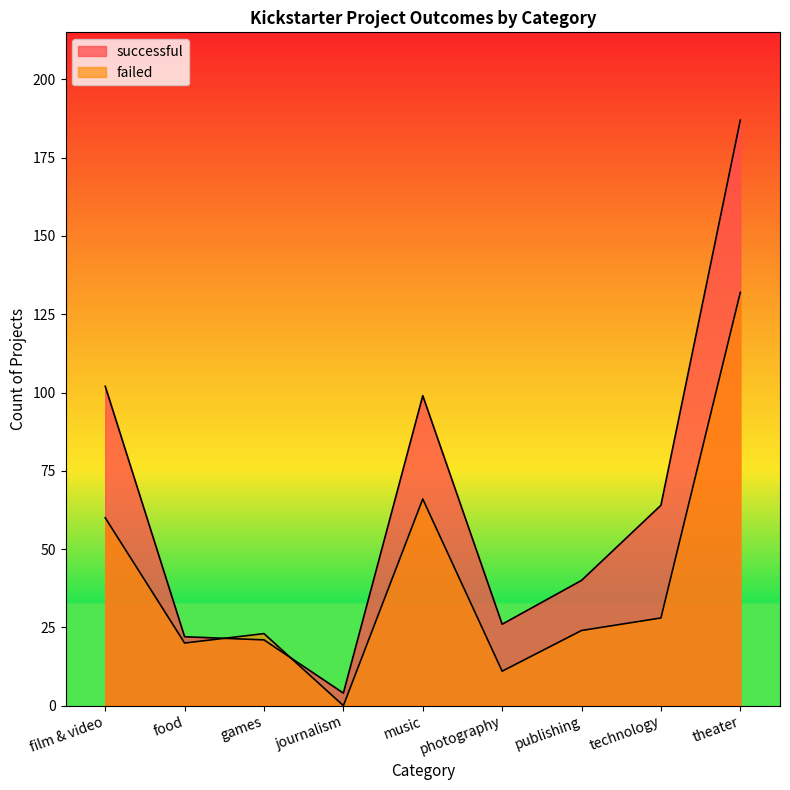

What is the average value of the successful series?

63